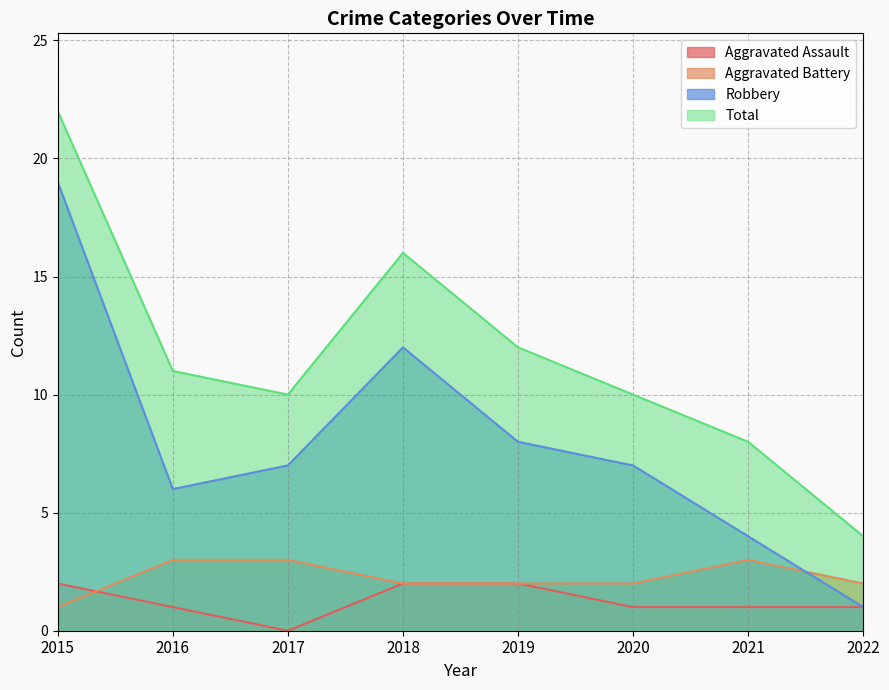

What is the difference between the Robbery values at 2016 and 2019?

2